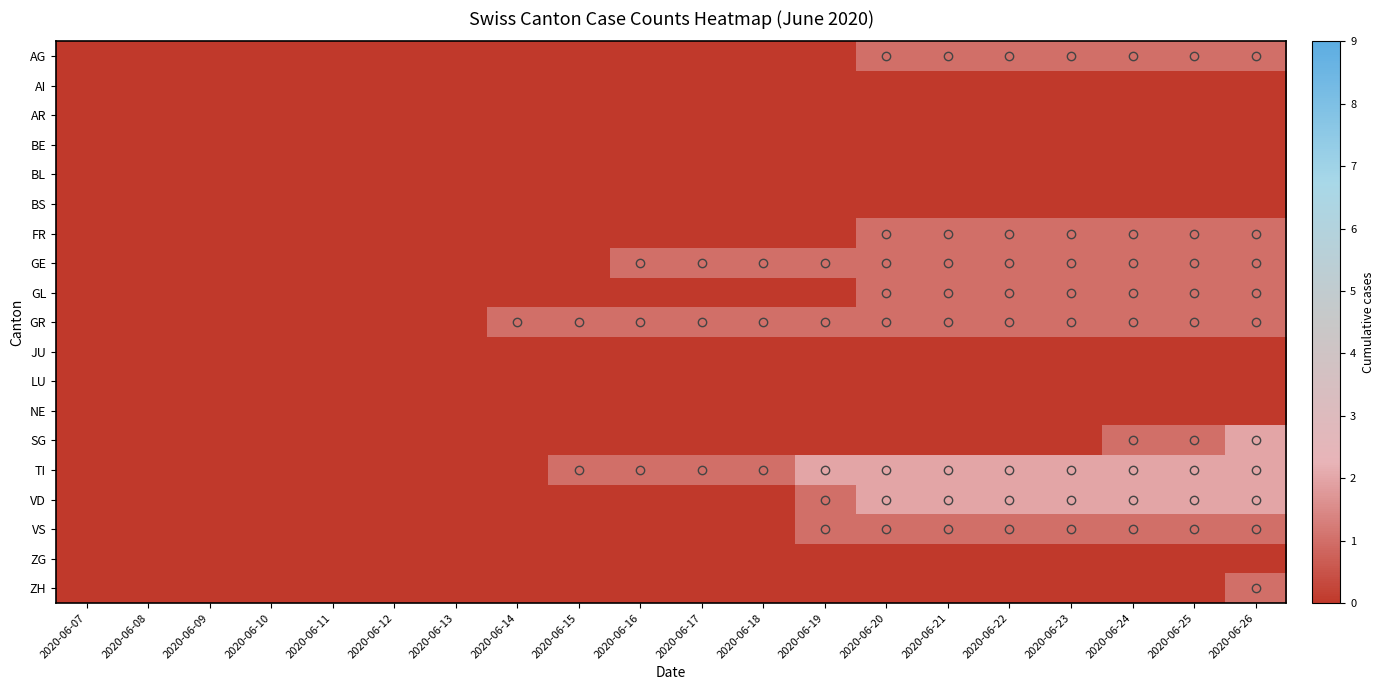

Which series has the widest spread of values?

SG